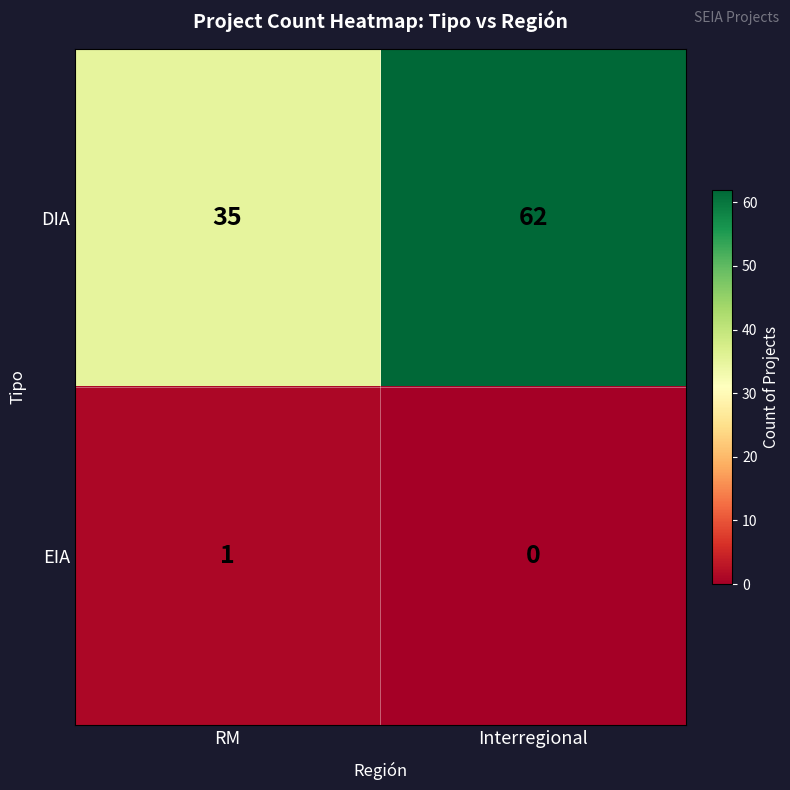

How many data points does each series have?

2